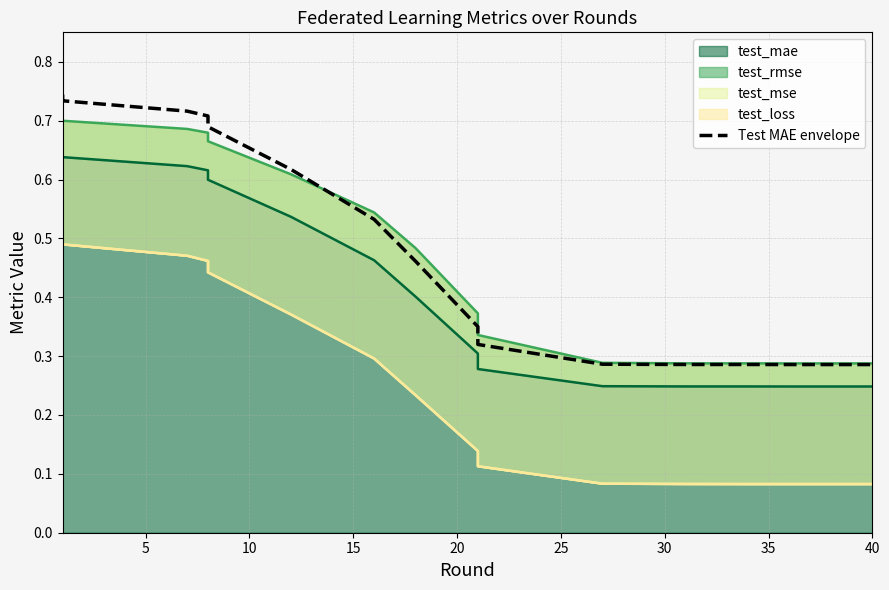

True or false: there are more than 2 points higher than both neighbors.

False